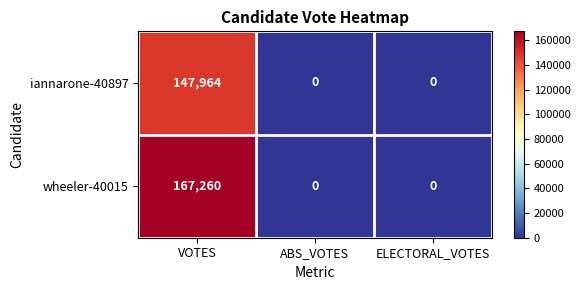

The wheeler-40015 series shows 0 at ELECTORAL_VOTES. True or false?

True